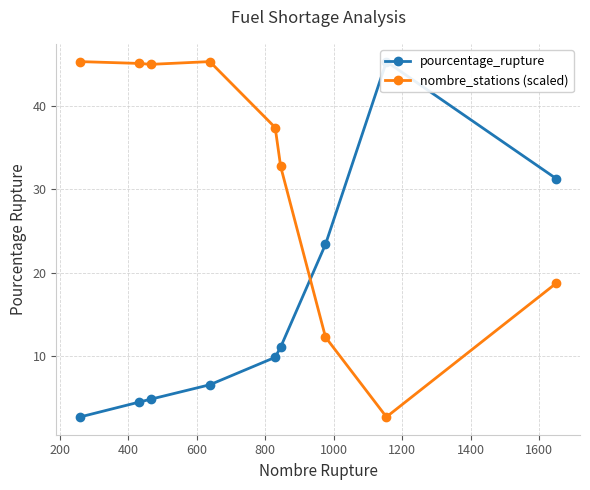

What is the minimum value for nombre_stations (scaled)?

2.6